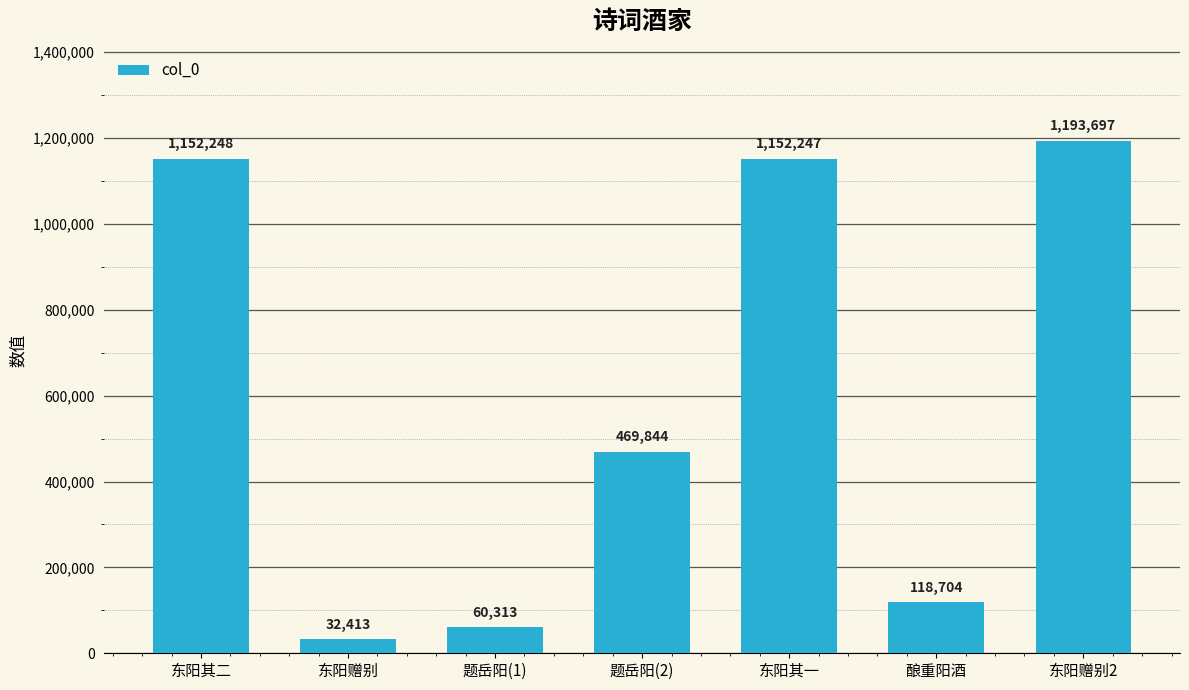

Rank the categories by value from lowest to highest.

东阳赠别, 题岳阳(1), 酿重阳酒, 题岳阳(2), 东阳其一, 东阳其二, 东阳赠别2